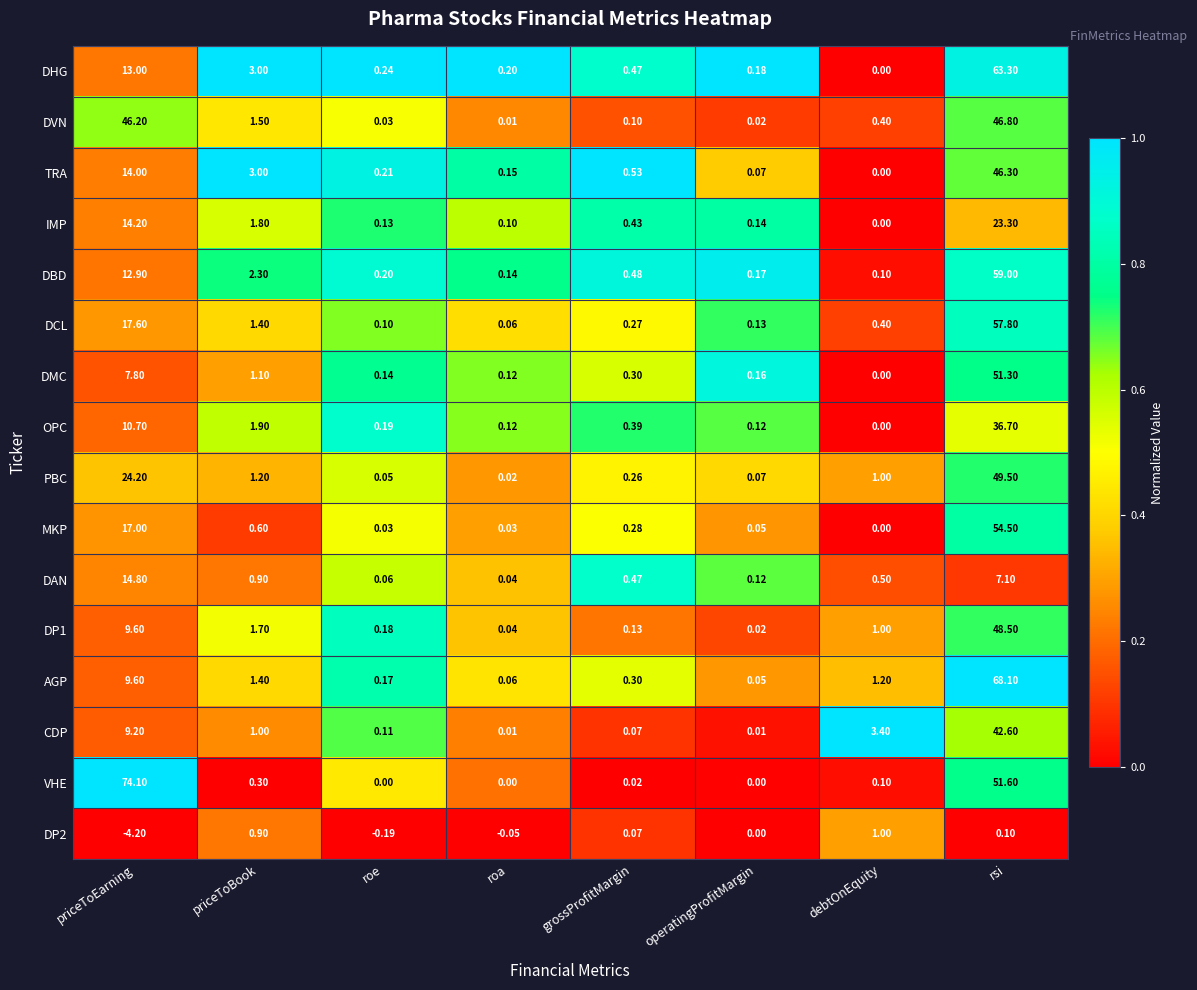

Which label corresponds to the largest value in the chart?

priceToEarning